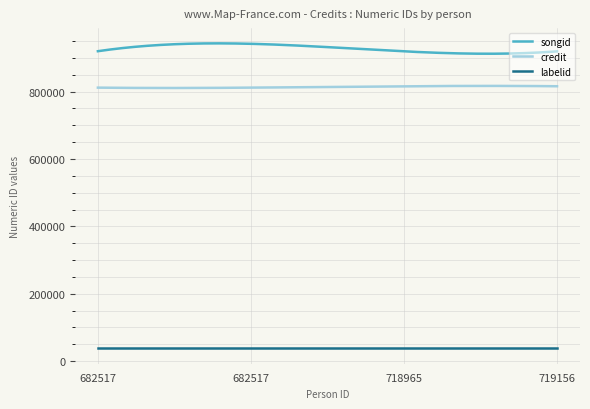

Which series has the largest range (max minus min)?

songid